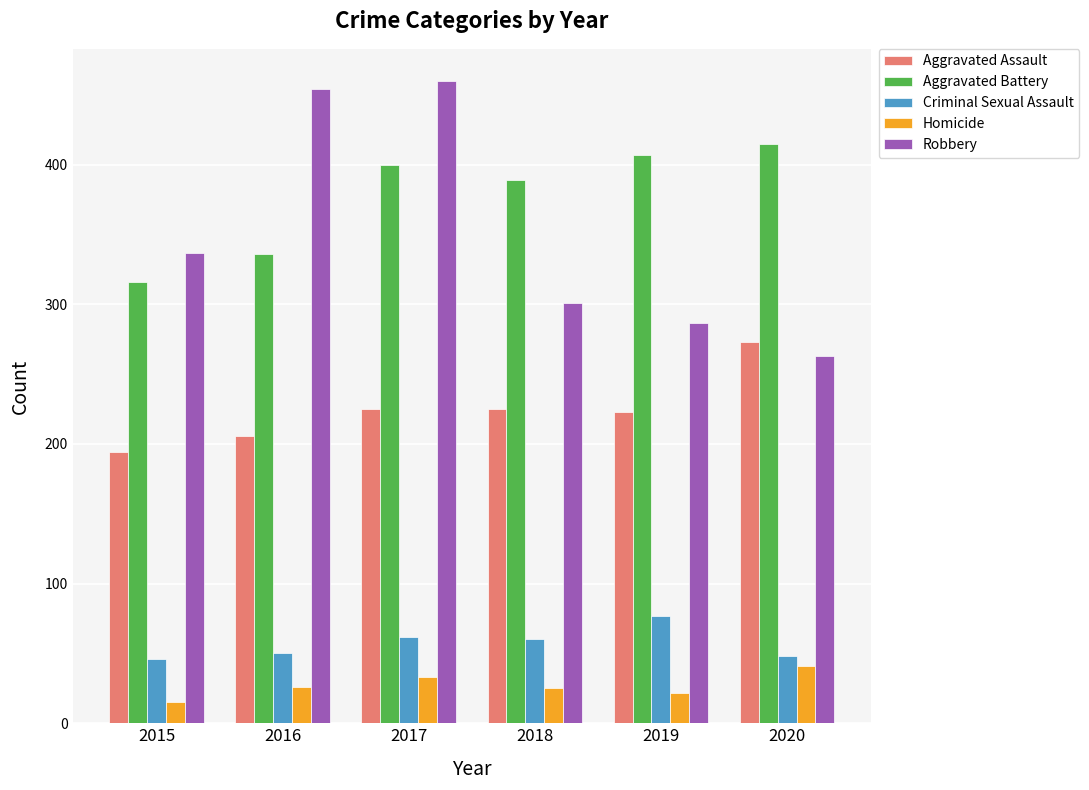

What is the maximum value for Homicide?

41